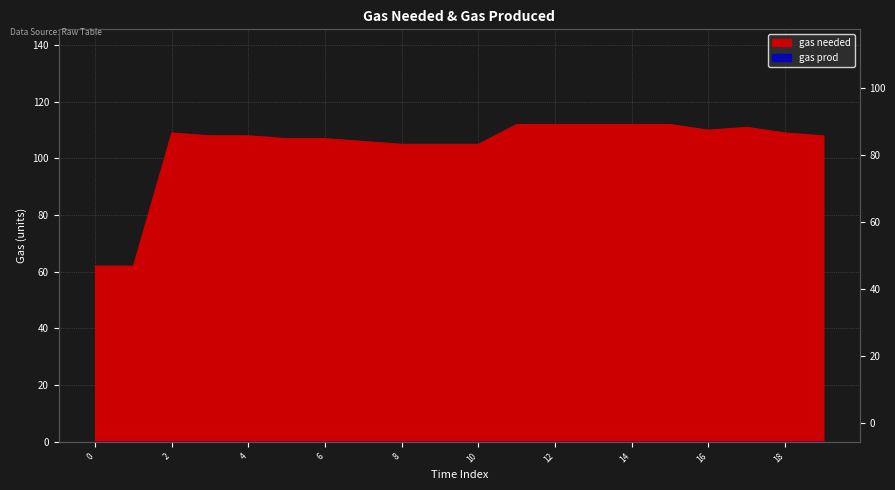

What is the ratio of the value at 19 to the value at 8?

1.0